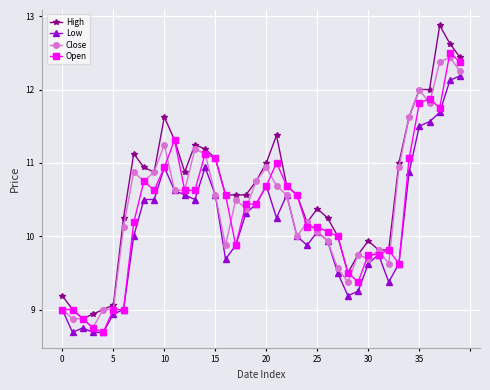

What is the difference between the maximum and minimum values in the Low series?

3.5